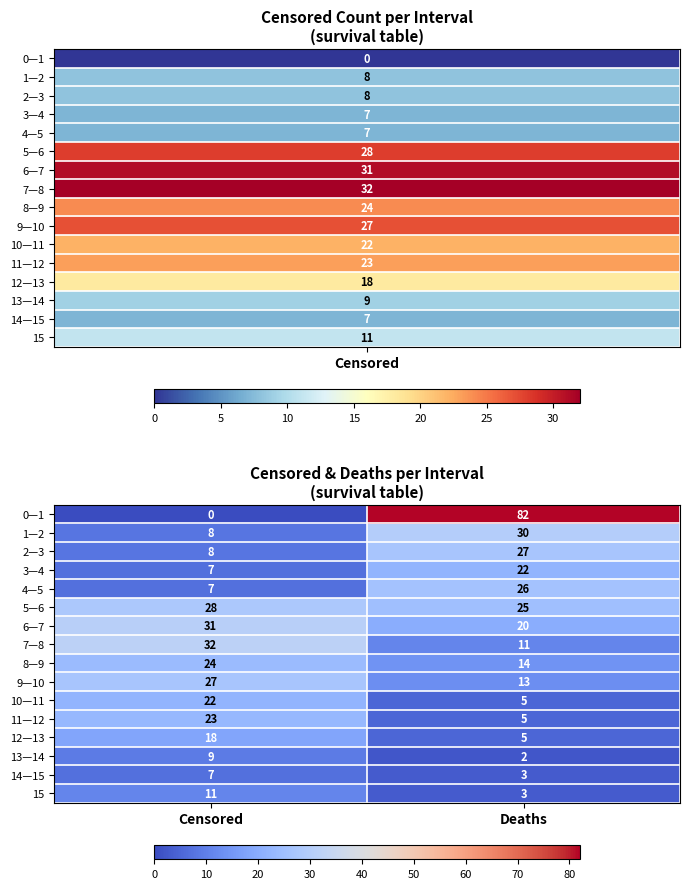

The 6—7 series shows 12 at Deaths. True or false?

False